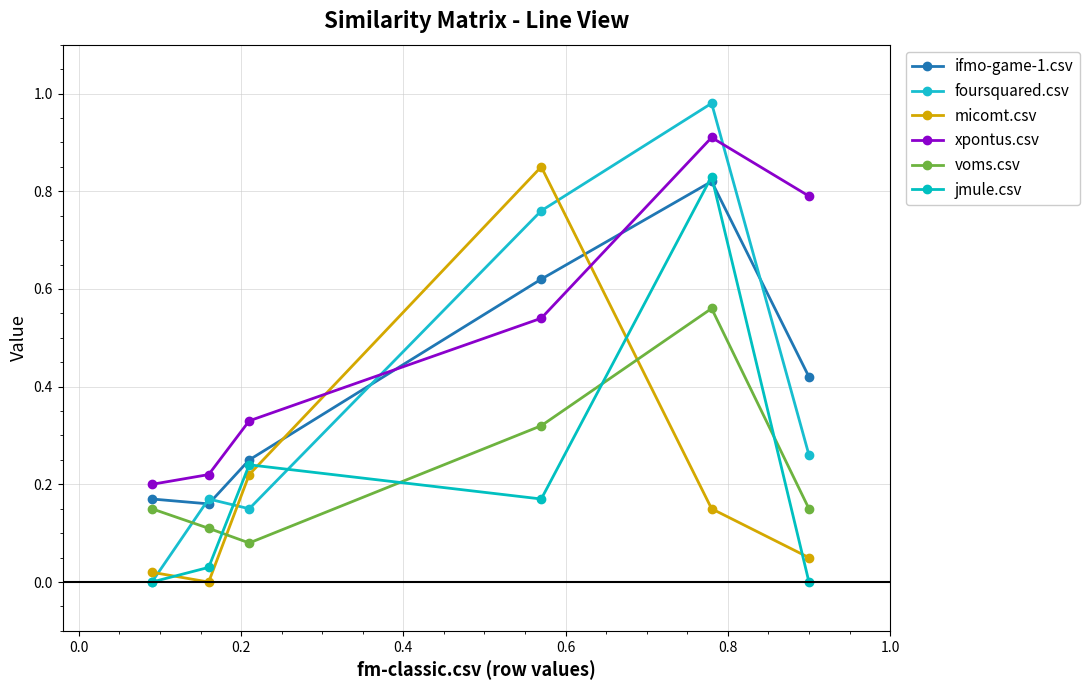

In voms.csv, how many points are higher than both neighbors (excluding endpoints)?

1